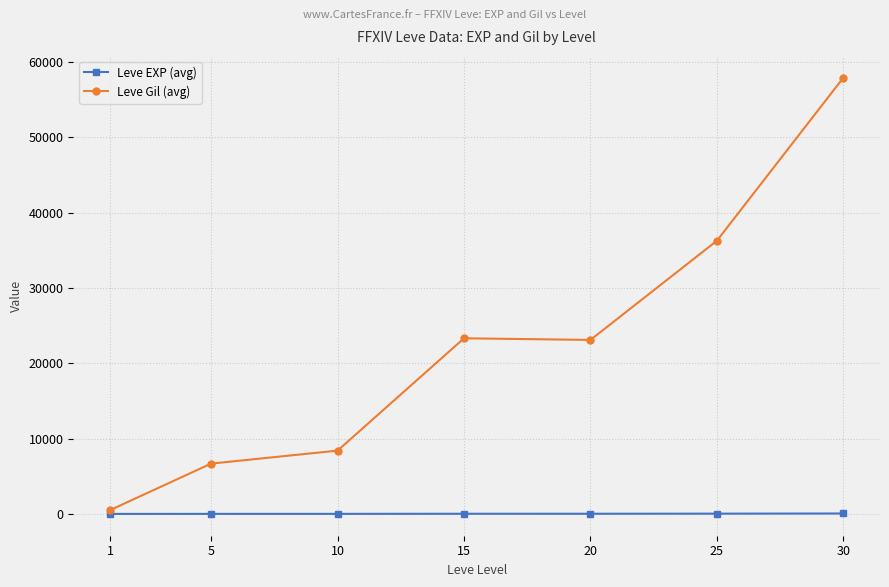

What is the value of the Leve EXP (avg) point at the 1st from the left?

2.0